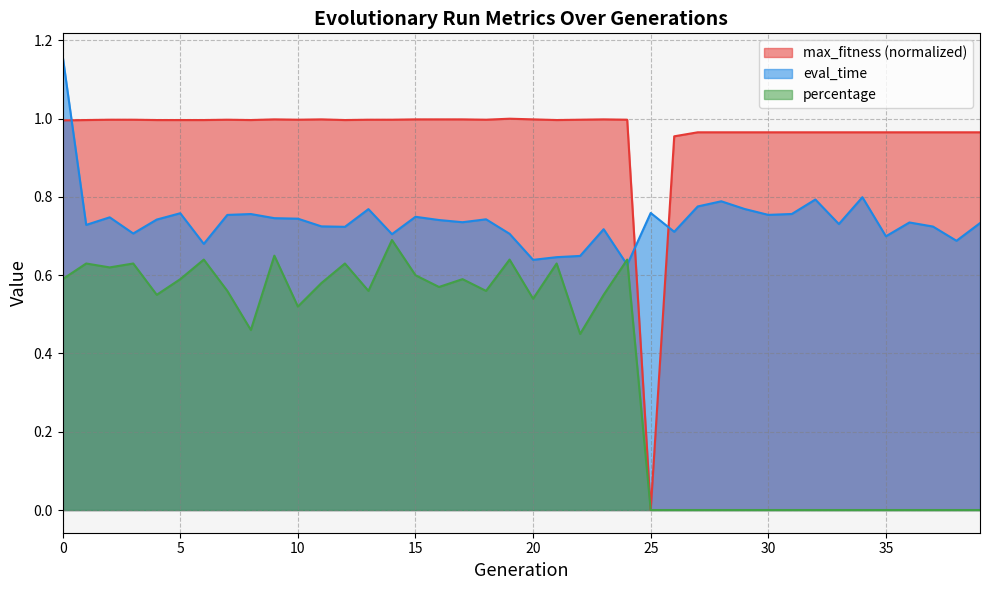

What is the difference between the maximum and minimum values in the percentage series?

0.7